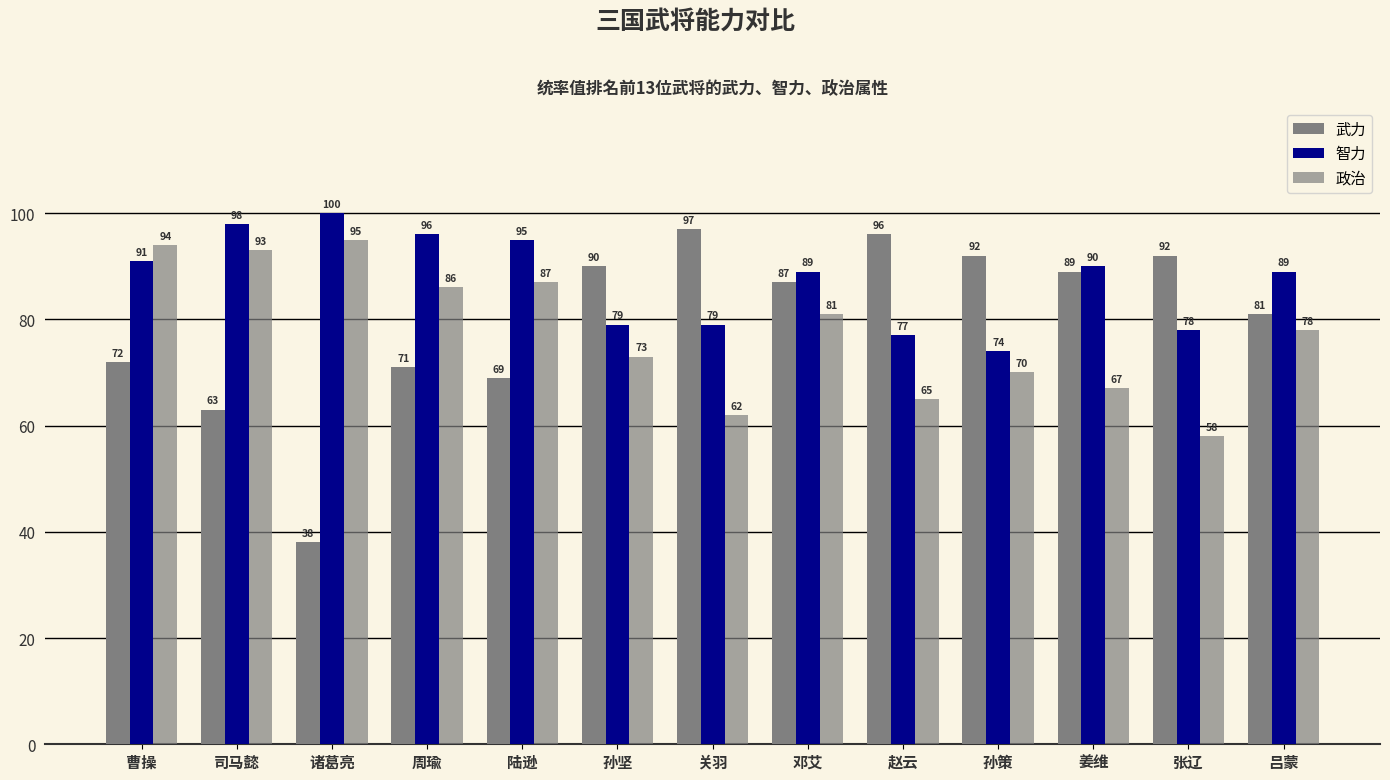

How many data points does each series have?

13